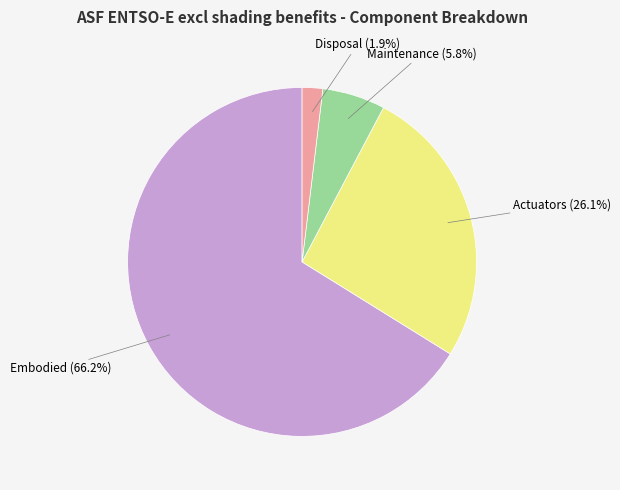

What is the ratio of the value at Disposal to the value at Actuators?

0.1